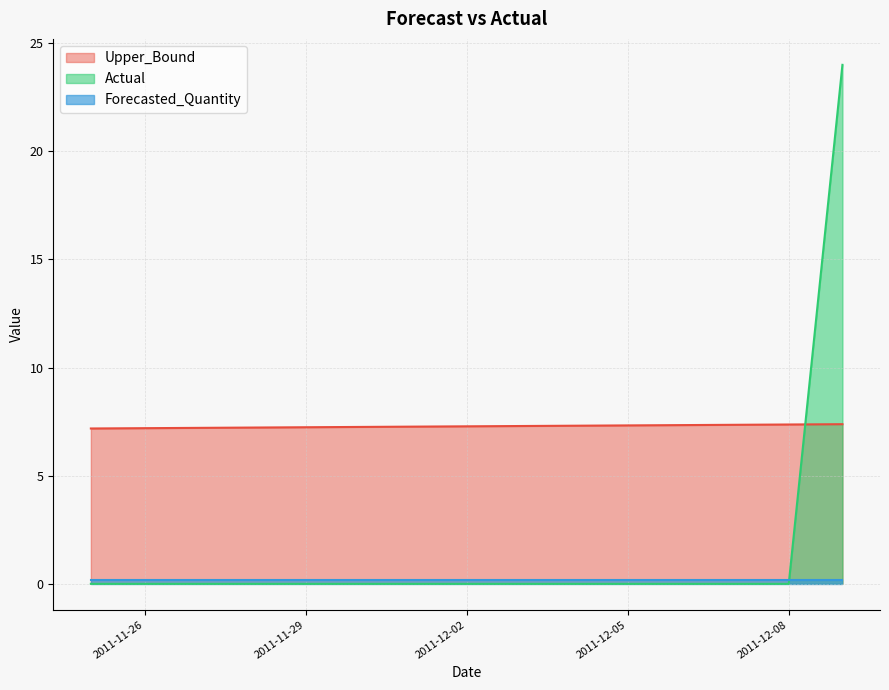

What is the difference between the Upper_Bound values at 2011-12-06 and 2011-12-01?

0.1